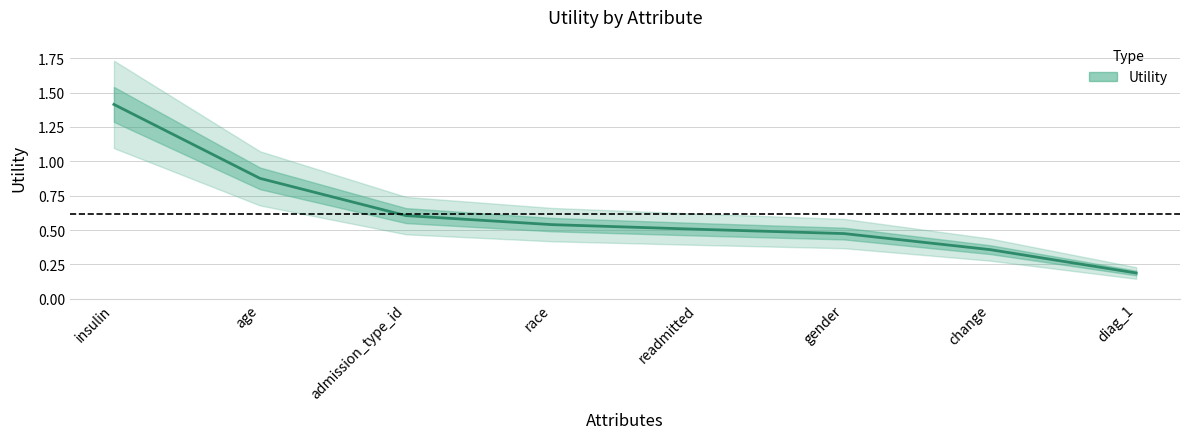

What is the difference between the maximum and minimum values?

1.2